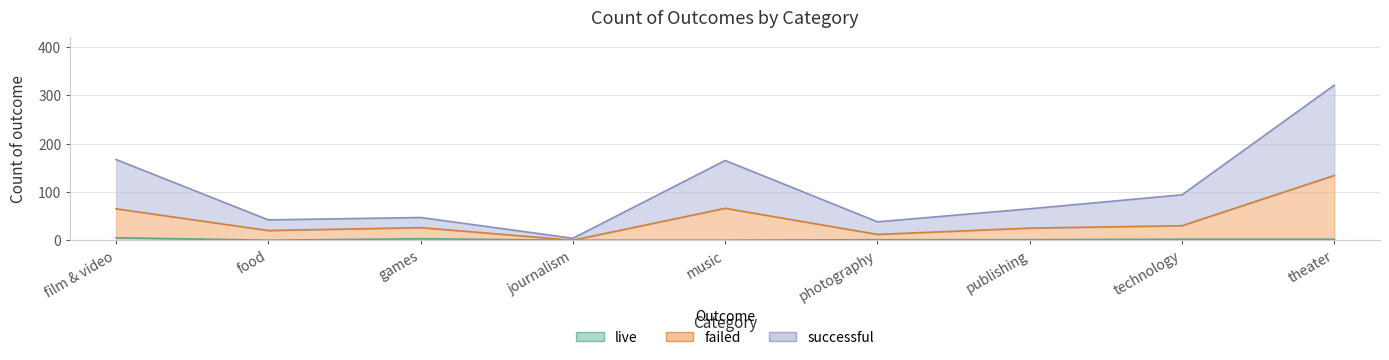

What is the value of the failed point at the 1st from the left?

65